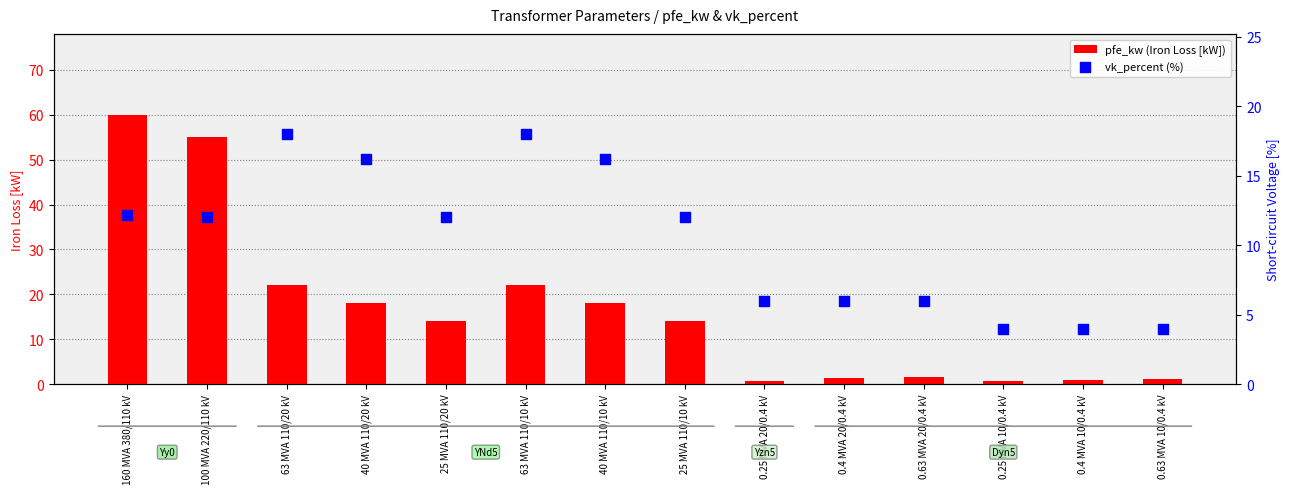

At how many categories does at least one series exceed 8?

8